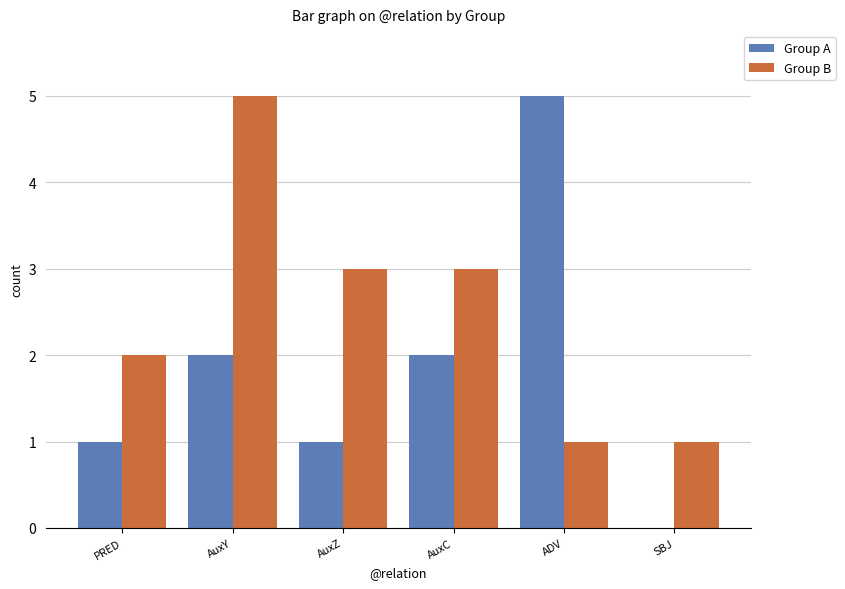

How many groups of bars are there?

6